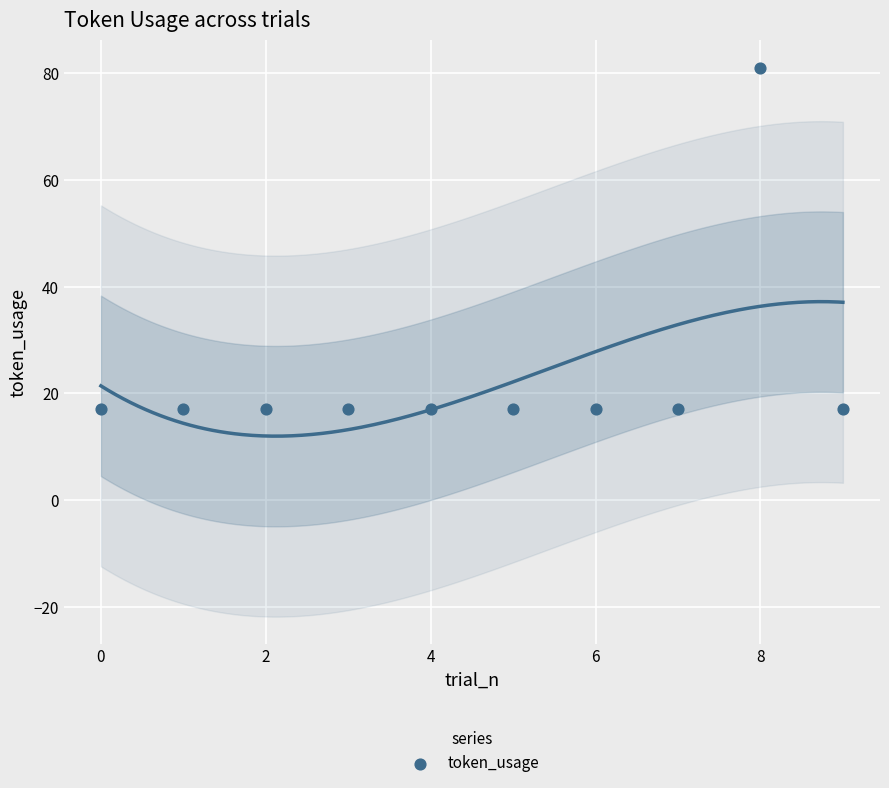

What is the range of Y values (max minus min)?

64